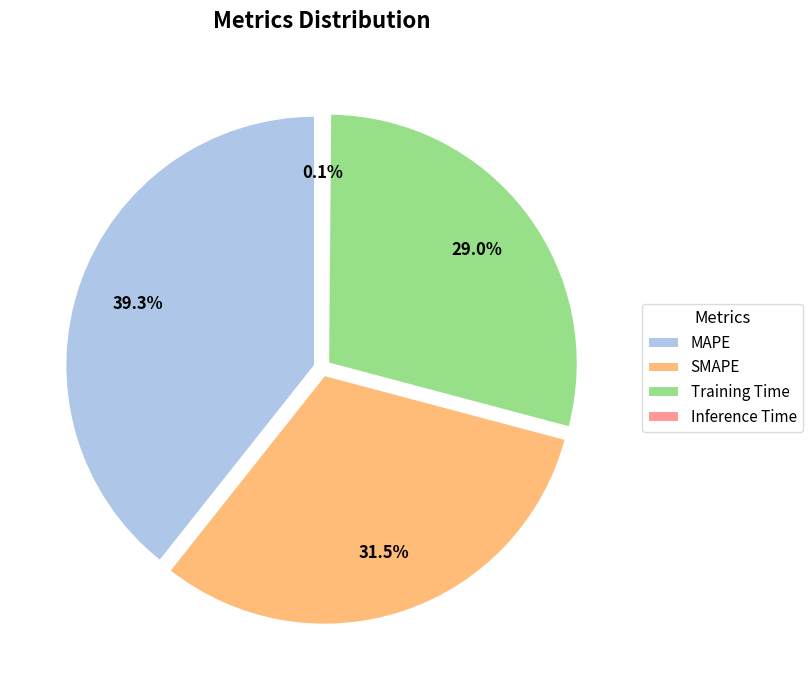

Is there a majority slice in this chart?

No